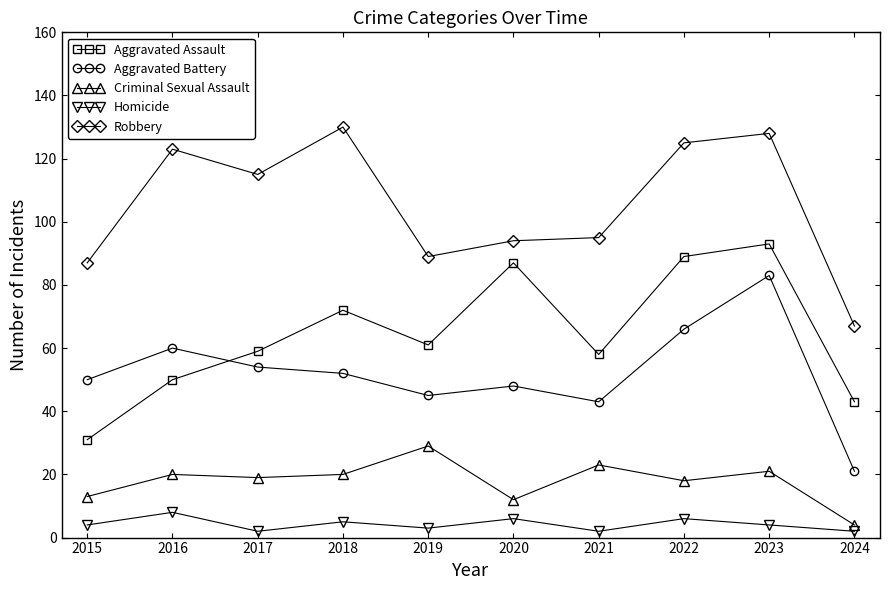

What is the difference between the highest and lowest values at 2020?

88